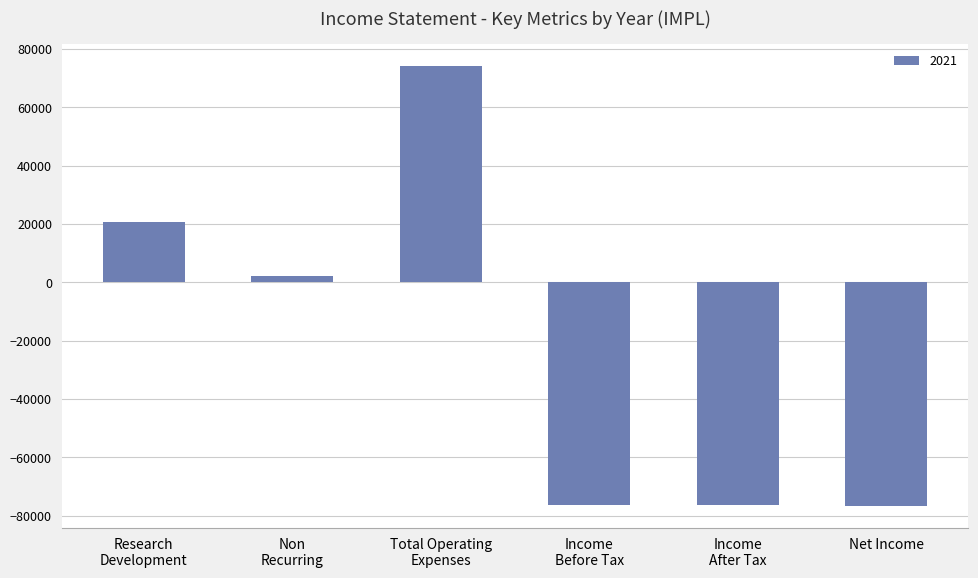

What is the average value?

-22150